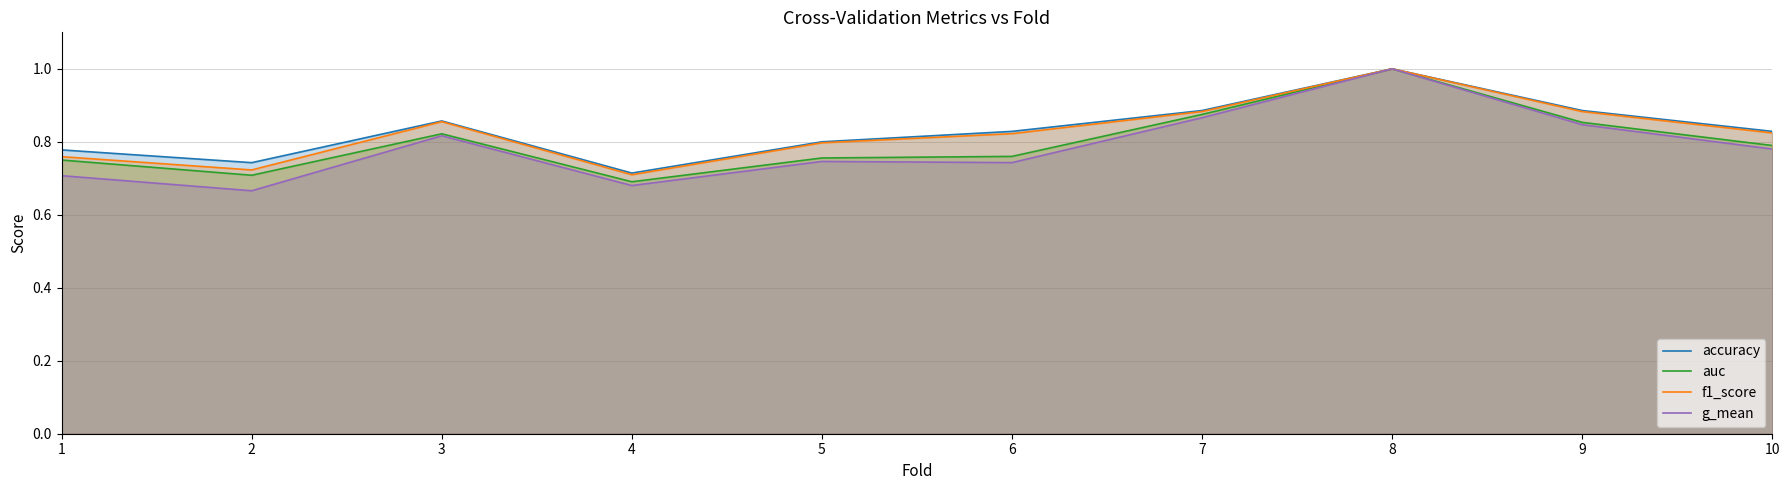

Is it true that f1_score equals 1.4 at 8?

False